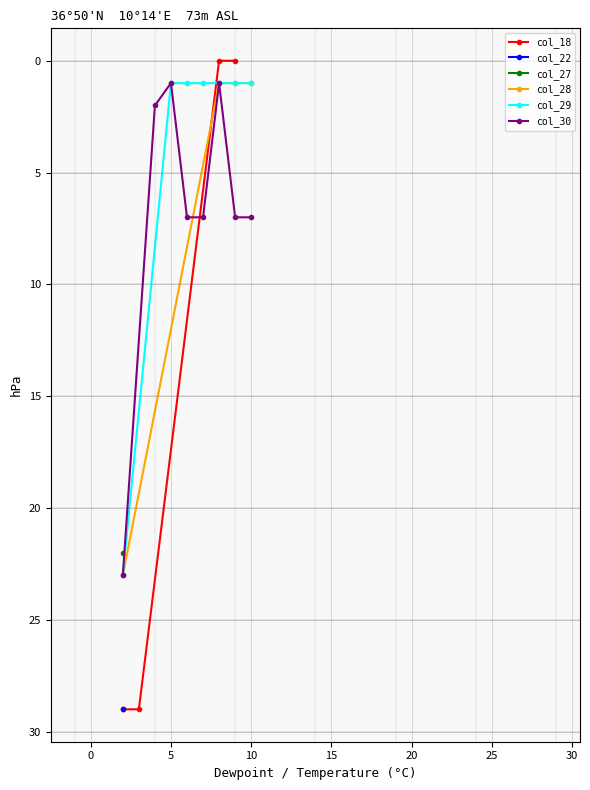

True or false: col_30 and col_22 cross at least once.

False